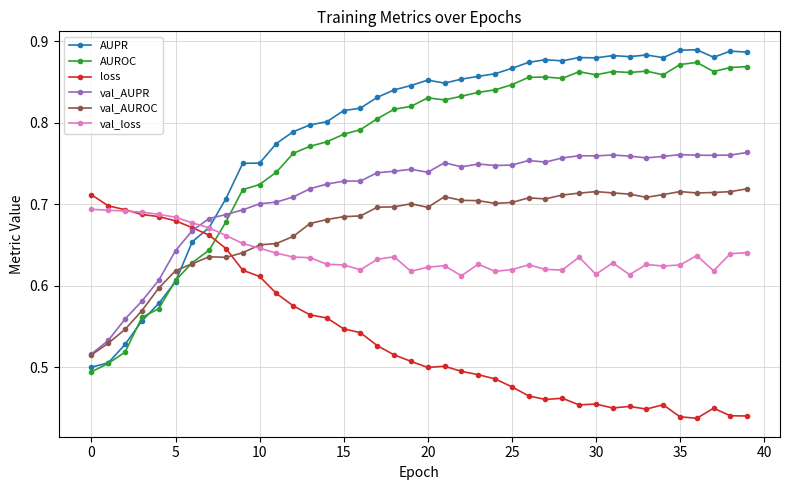

True or false: loss has more than 0 interior local peaks.

True